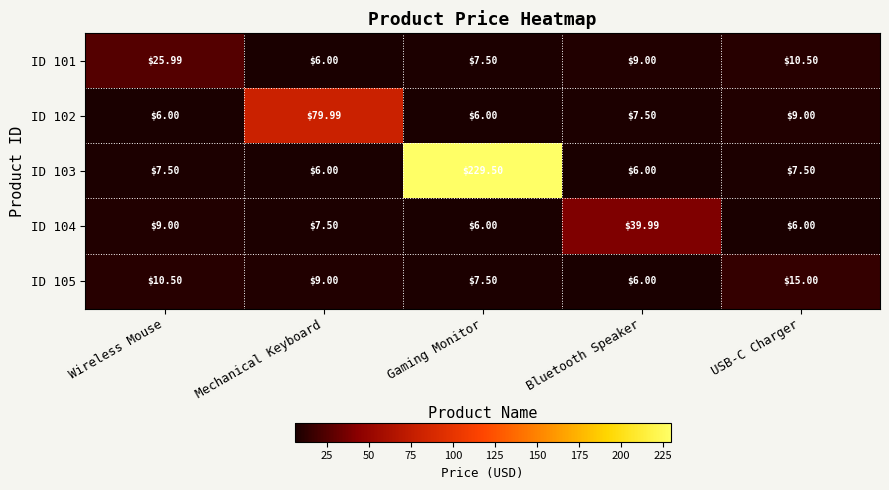

How many categories are shown in the chart?

5